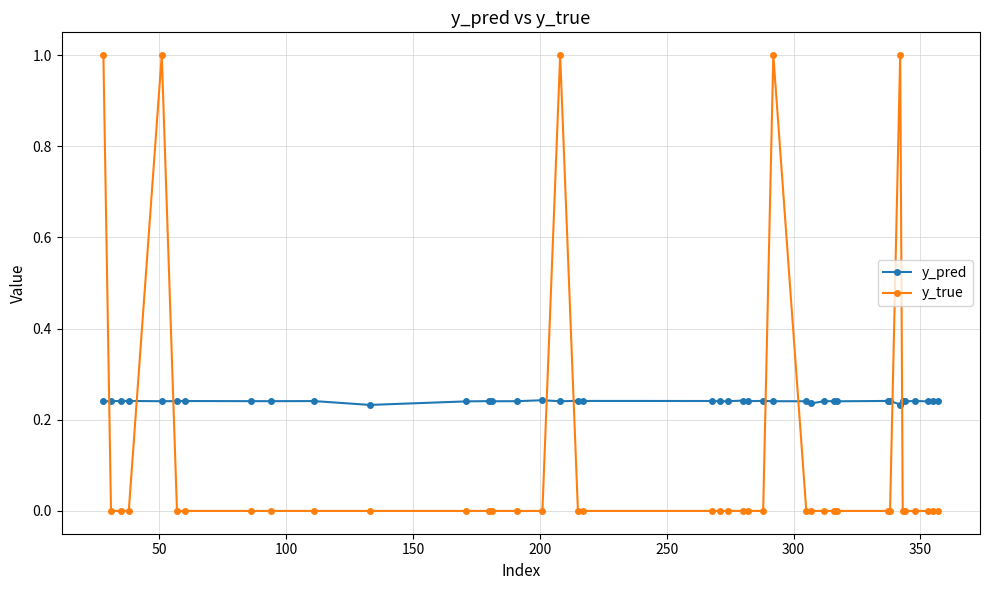

Which series ends up on top after the final intersection of y_pred and y_true?

y_pred